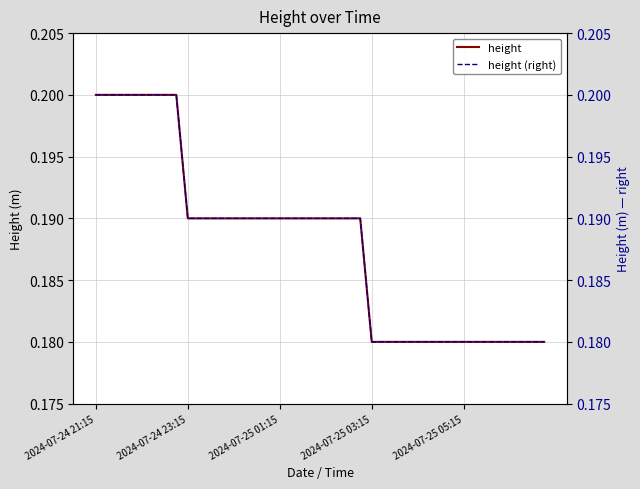

What is the minimum value for height?

0.2